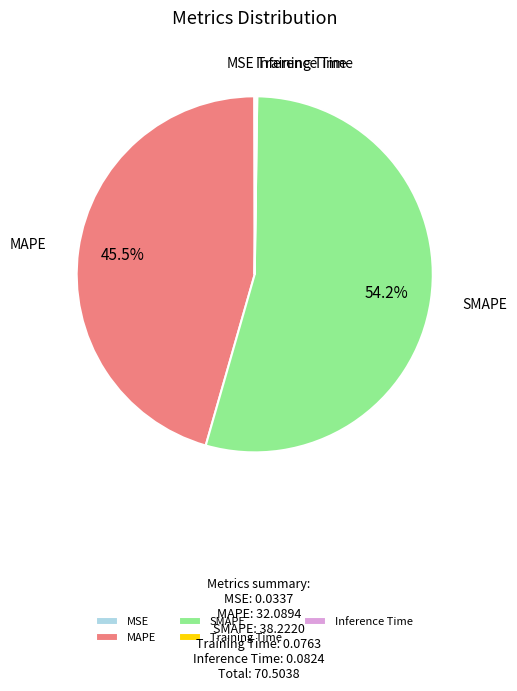

Does SMAPE account for over 50% of the chart?

Yes